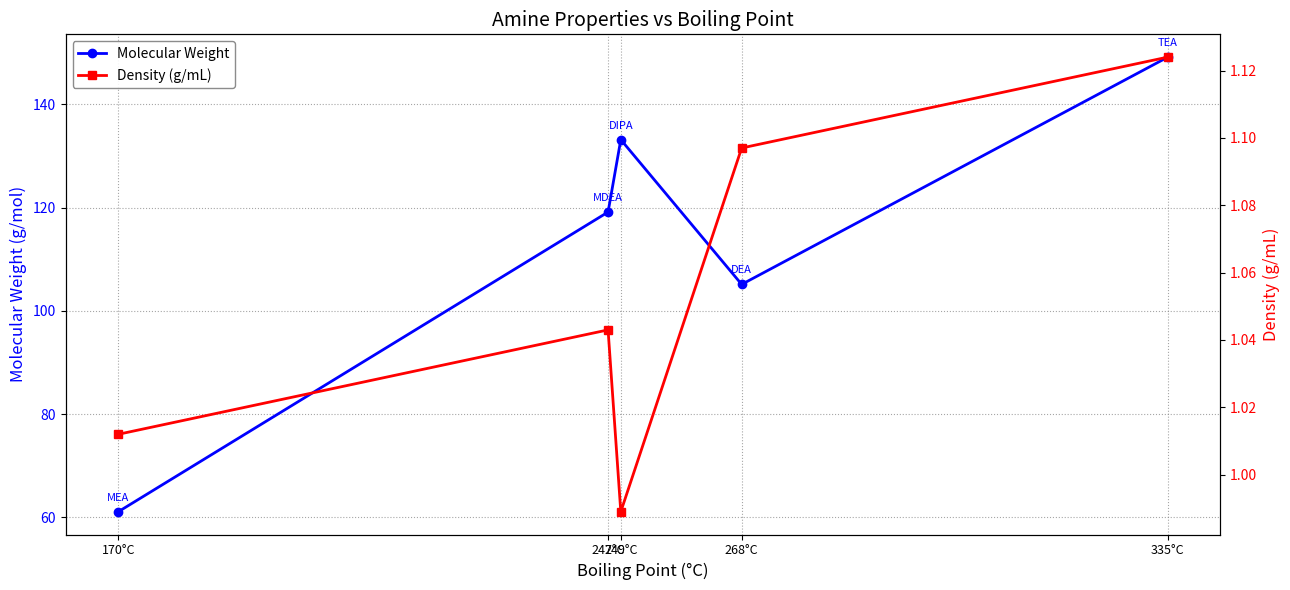

How many lines are shown in the chart?

2